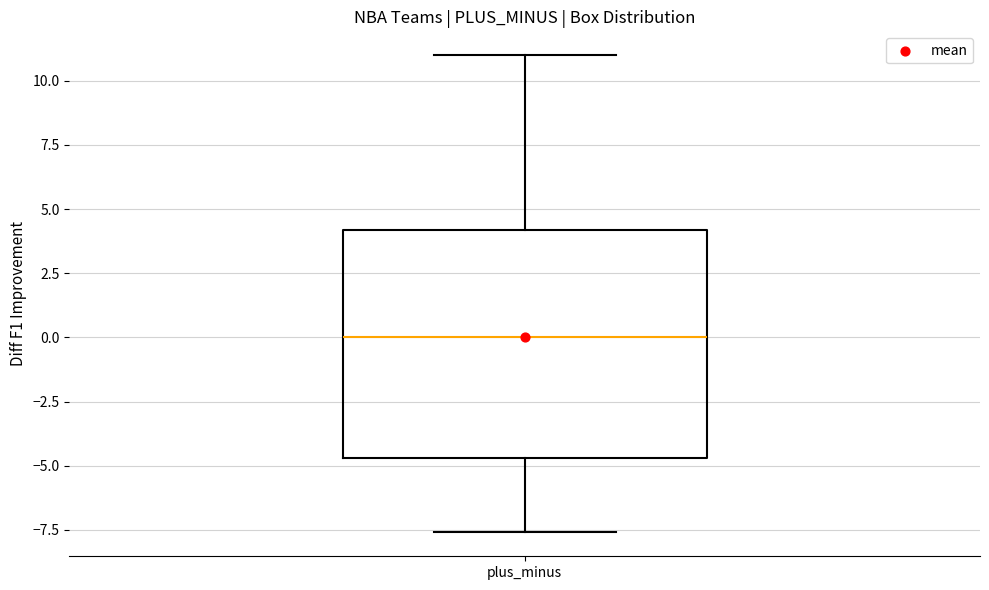

Transcribe this box plot: give where the median line is, the range the box spans, and where the two whiskers end, as read against the y-axis. The values are not printed on the chart, so give them approximately, as read against the axis.

median 0.0, box -4.5 to 4.0, whiskers -7.5 to 11.0